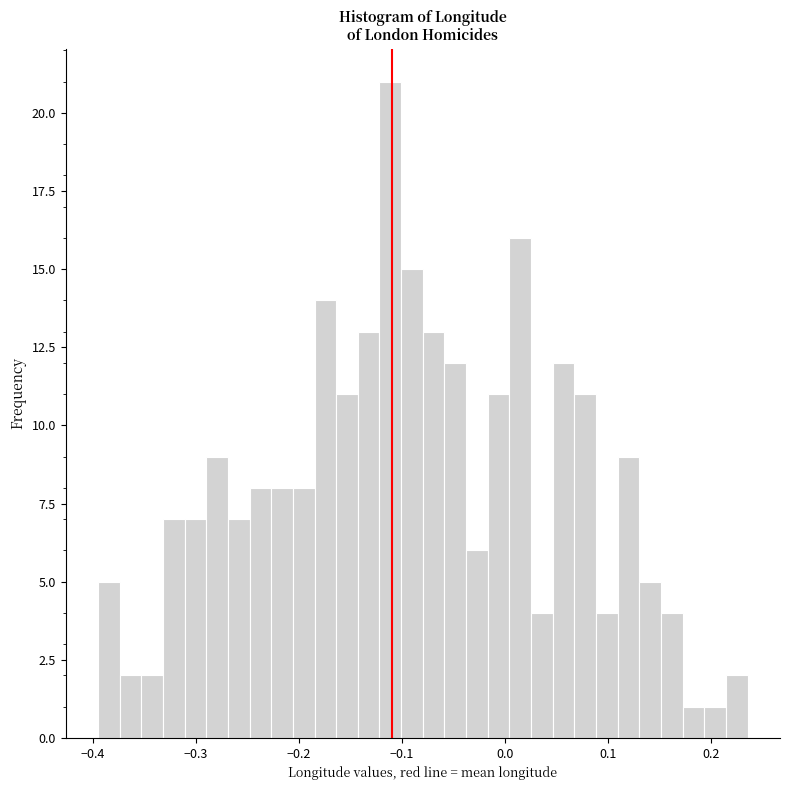

Around what value on the x-axis is the tallest bar? Give the approximate position of its centre, as read against the axis.

-0.11